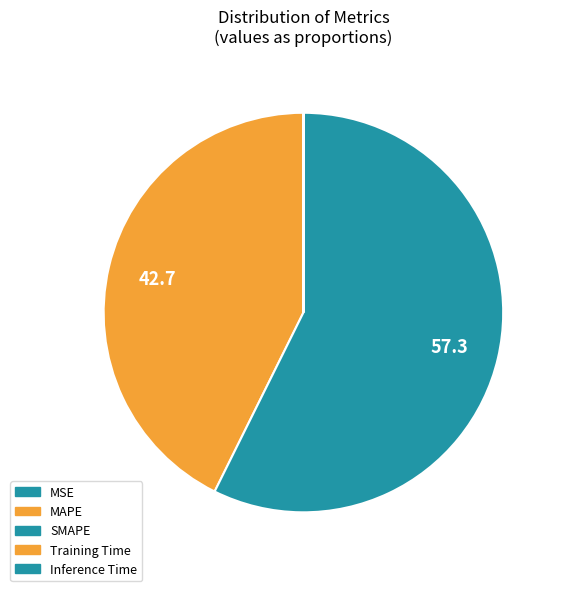

To the nearest percent, what is the average slice percentage?

20%